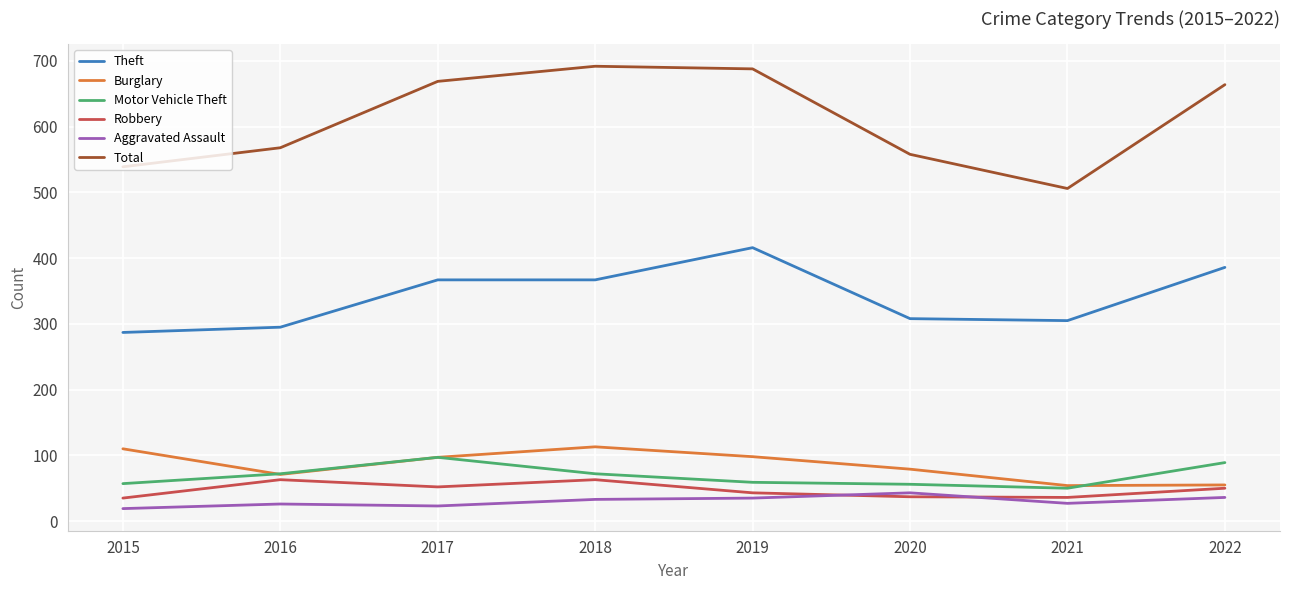

Is it true that Theft equals 462 at 2015?

False